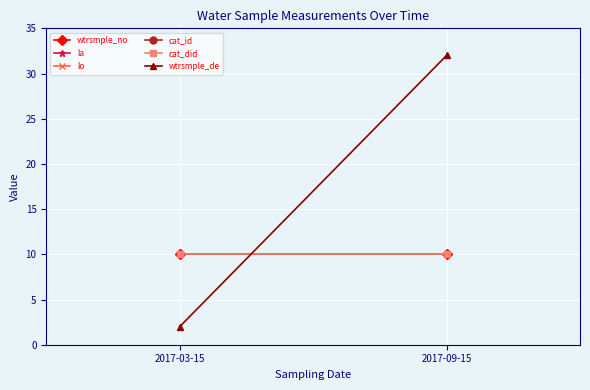

What is the value of the wtrsmple_de point at the 2nd from the left?

32